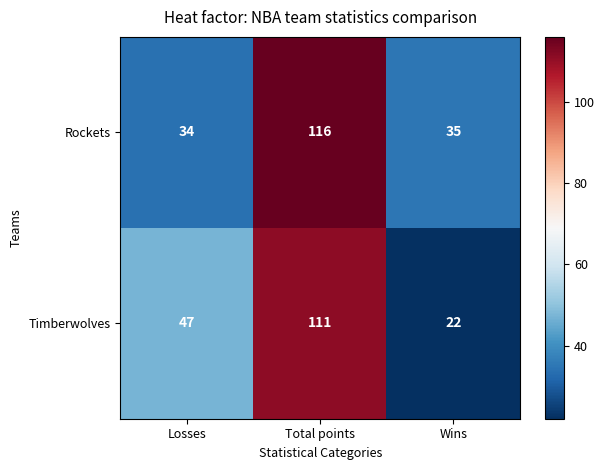

At which category is the sum across all series the highest?

Total points